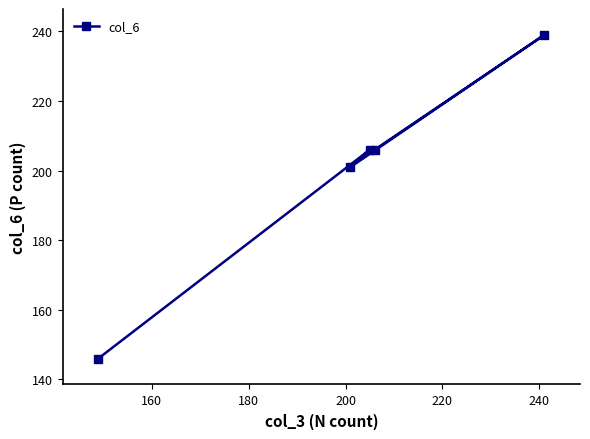

How many points are lower than both their immediate neighbors (excluding endpoints)?

1